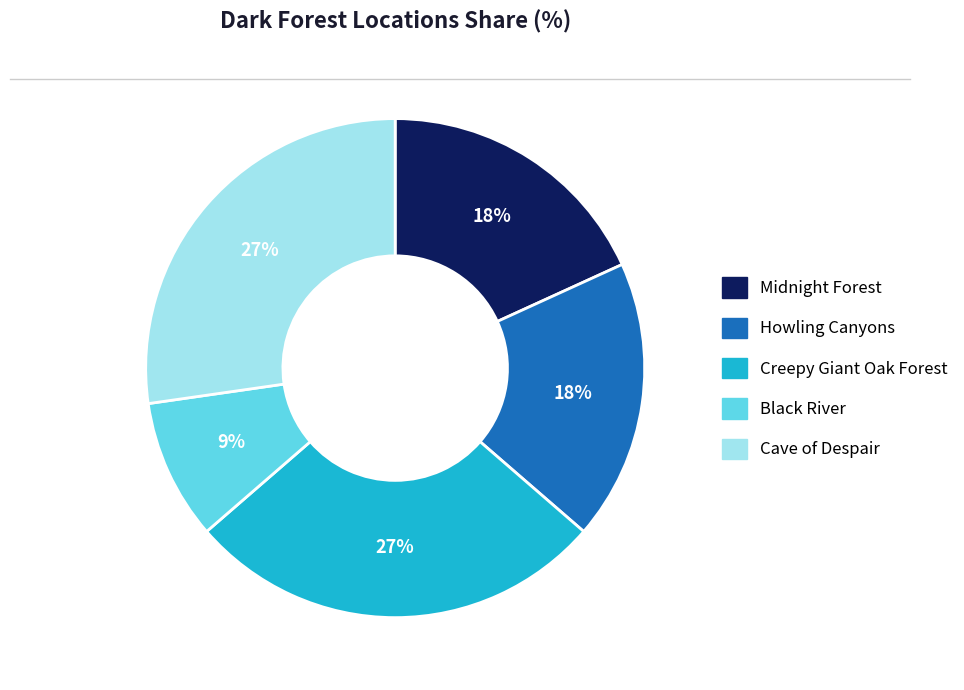

What is the ratio of the value at Black River to the value at Howling Canyons?

0.5